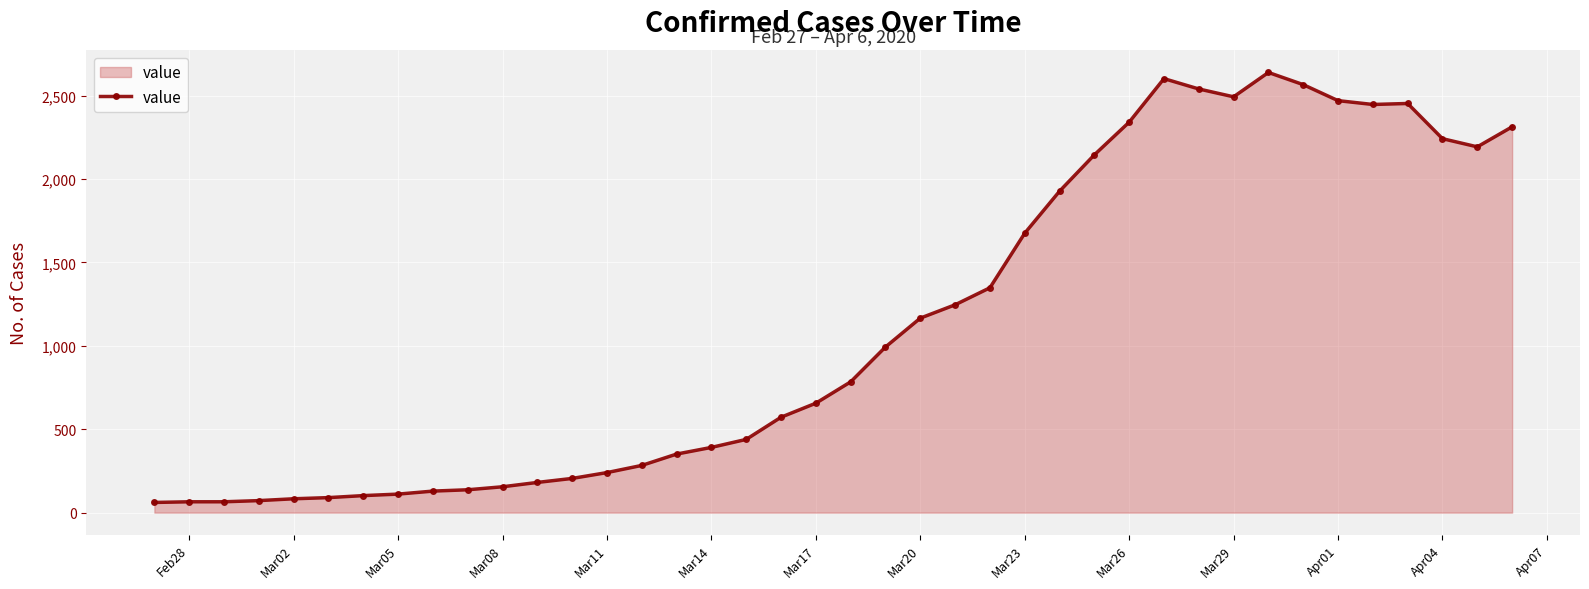

What is the value of the 19th point from the left?

572